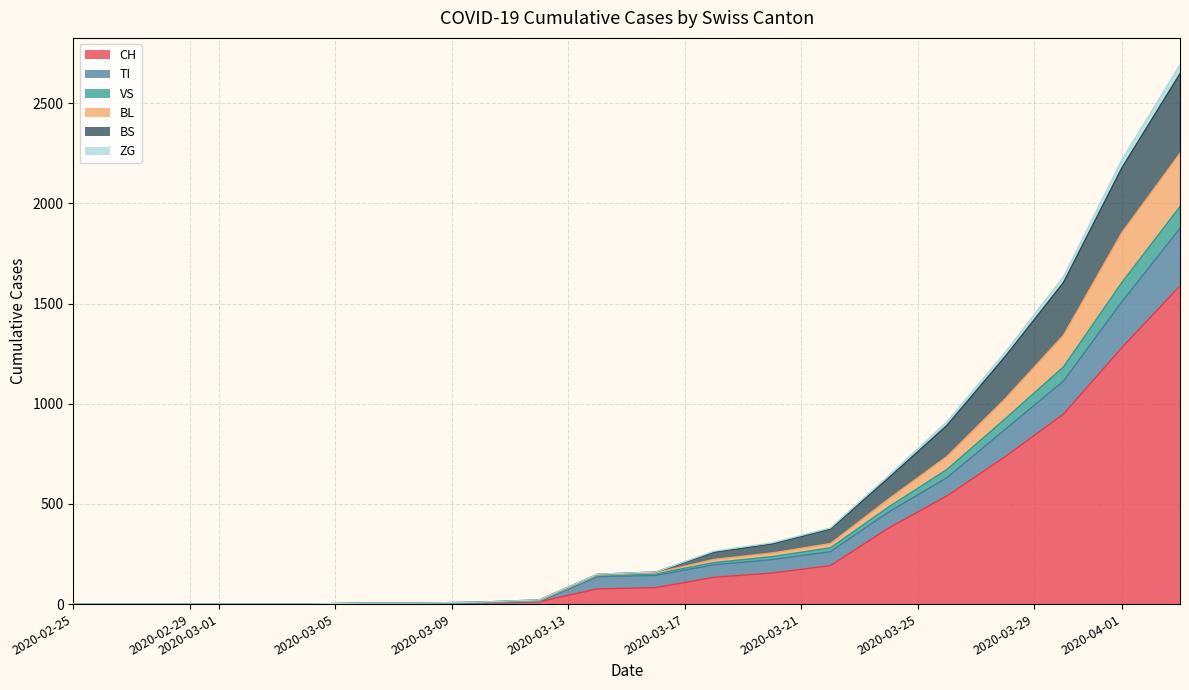

True or false: VS and CH intersect in this chart.

False